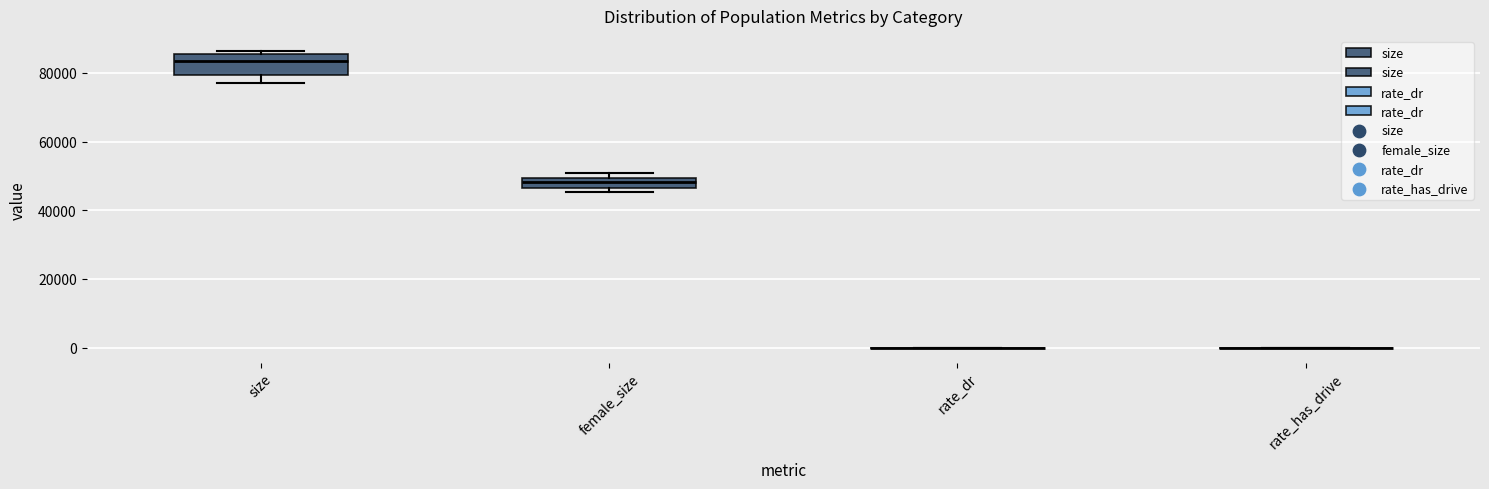

Where is the upper edge of the box for size on the y-axis? The values are not printed on the chart, so give them approximately, as read against the axis.

86000